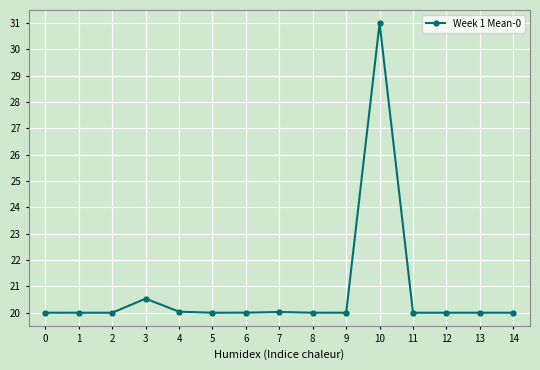

Which label corresponds to the largest value in the chart?

10